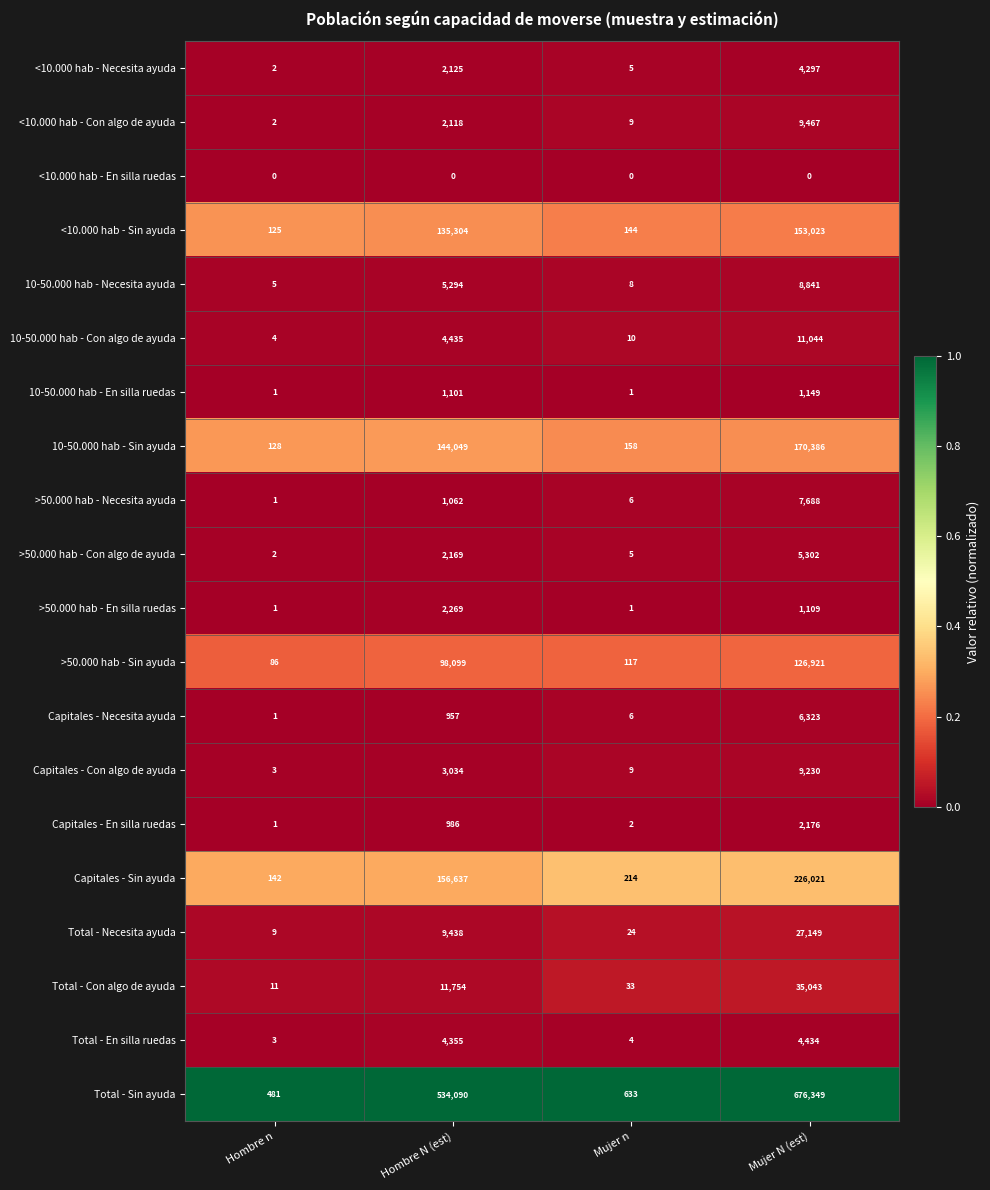

Which series has the largest total across all categories?

Total - Sin ayuda